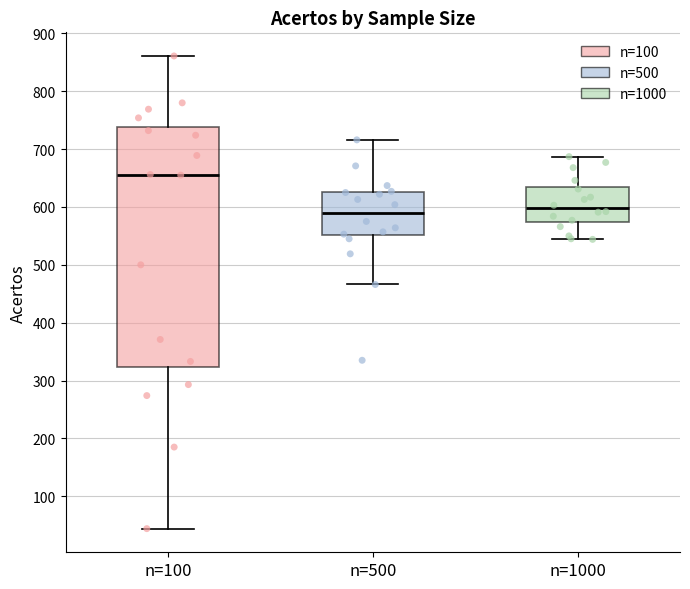

Reading left to right, read every box against the y-axis: the position of its median line, the range the box covers, and the ends of its whiskers. The values are not printed on the chart, so give them approximately, as read against the axis.

n=100: median 660, box 320 to 740, whiskers 40 to 860
n=500: median 590, box 550 to 630, whiskers 470 to 720
n=1000: median 600, box 570 to 630, whiskers 540 to 690